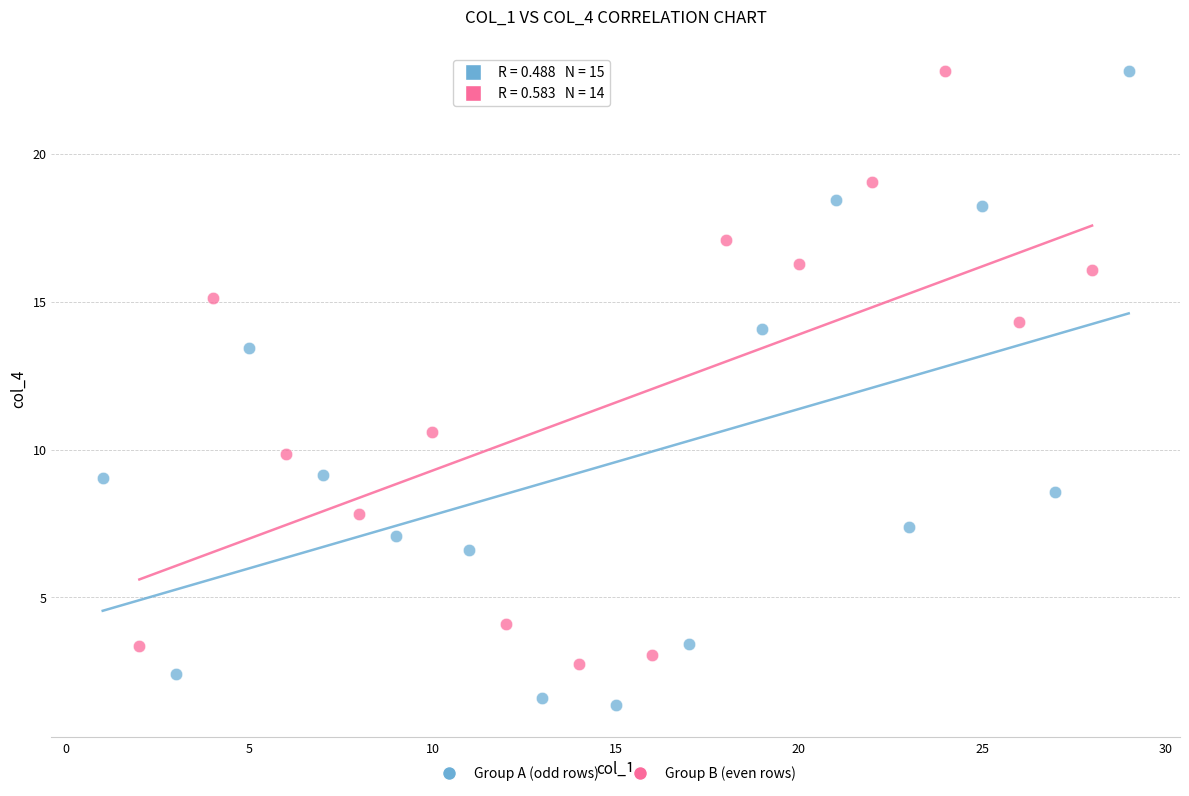

Which series has the widest spread of Y values?

Group A (odd rows)